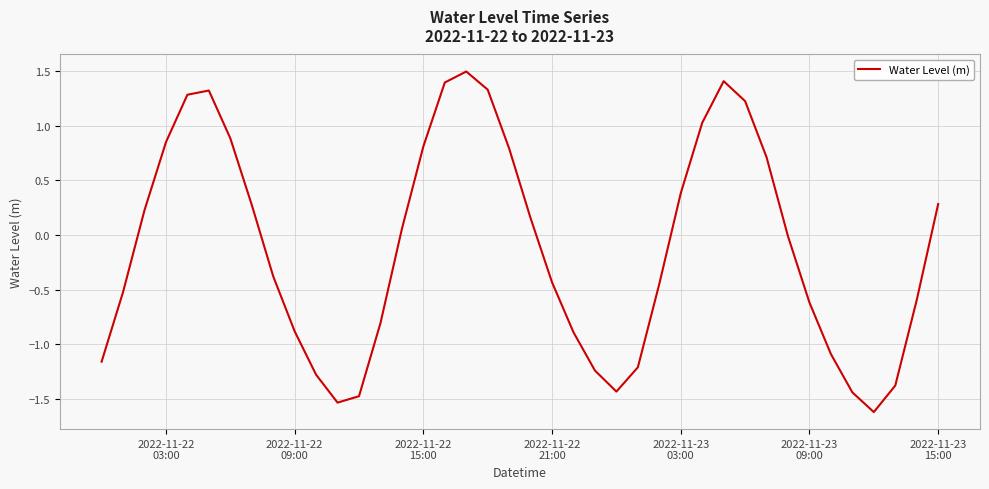

What is the maximum value shown in the chart?

1.5